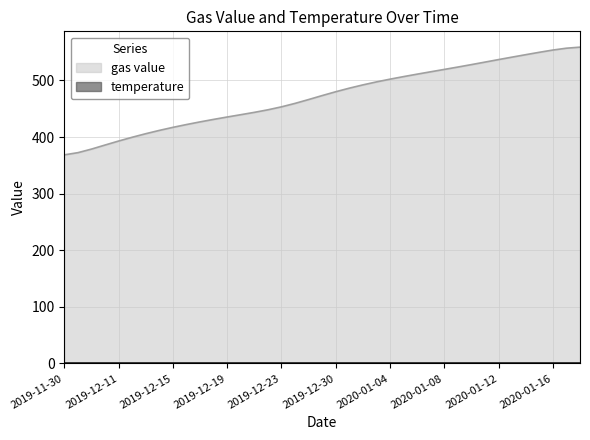

What is the minimum value shown in the chart?

0.0